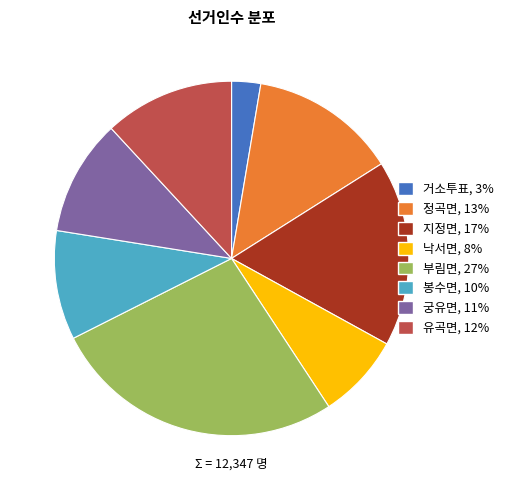

Is the sum of 거소투표 and 부림면 greater than half?

No